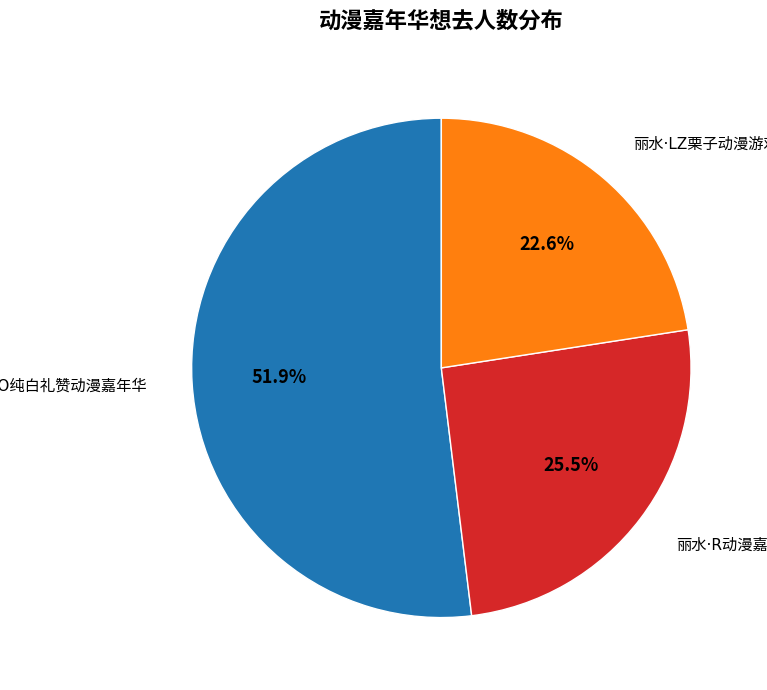

Which slice is the largest?

丽水·AEO纯白礼赞动漫嘉年华